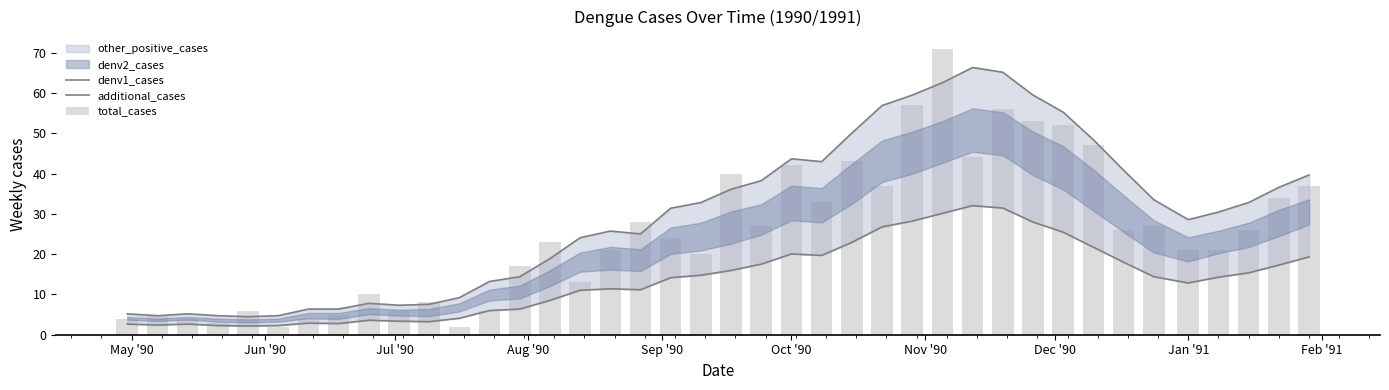

True or false: additional_cases has a value of 12.8 at Jan '91.

True